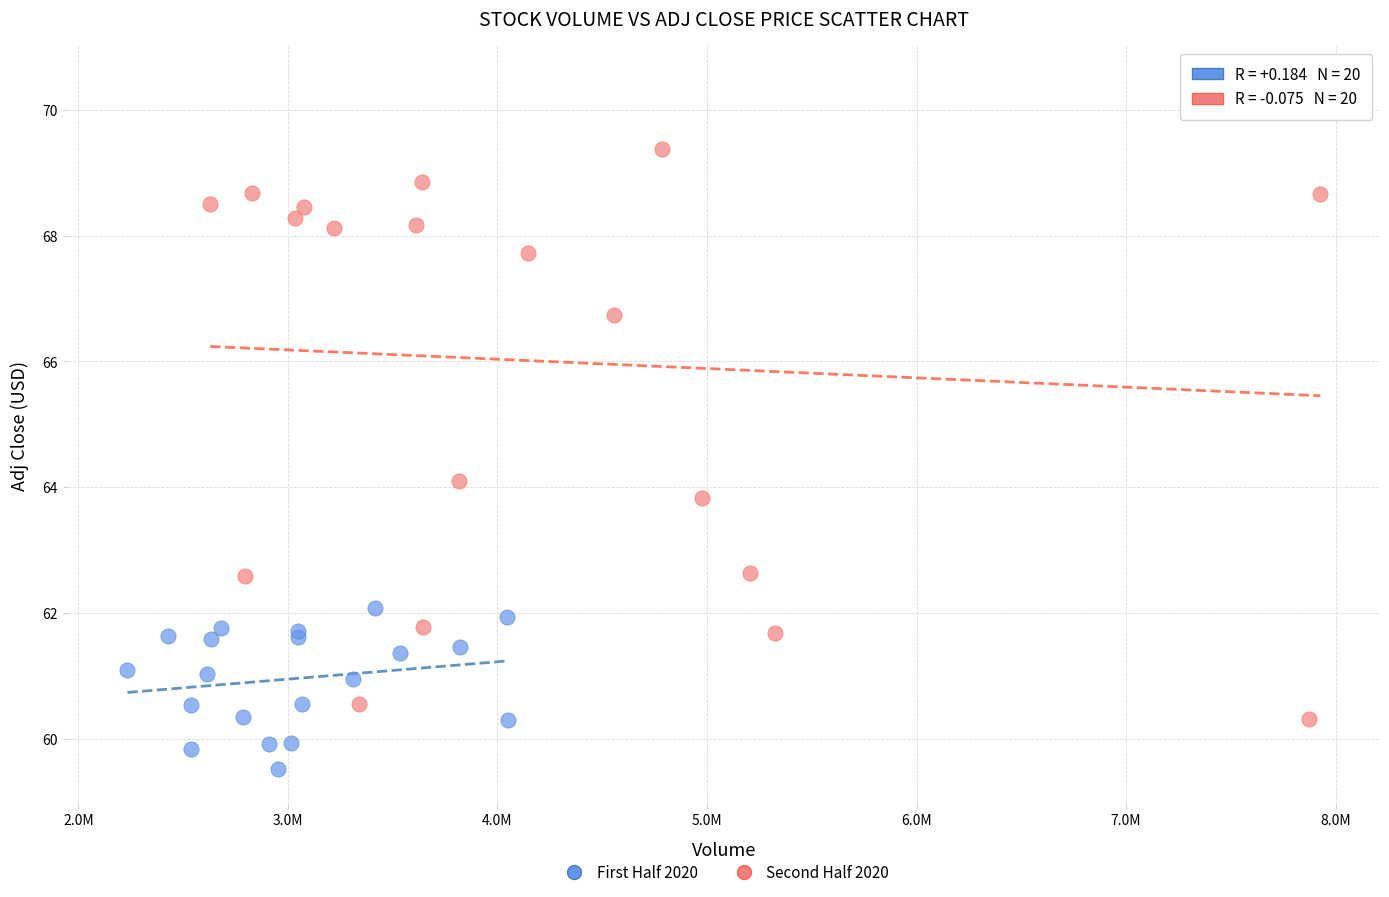

Which series contains the lowest Y value?

First Half 2020